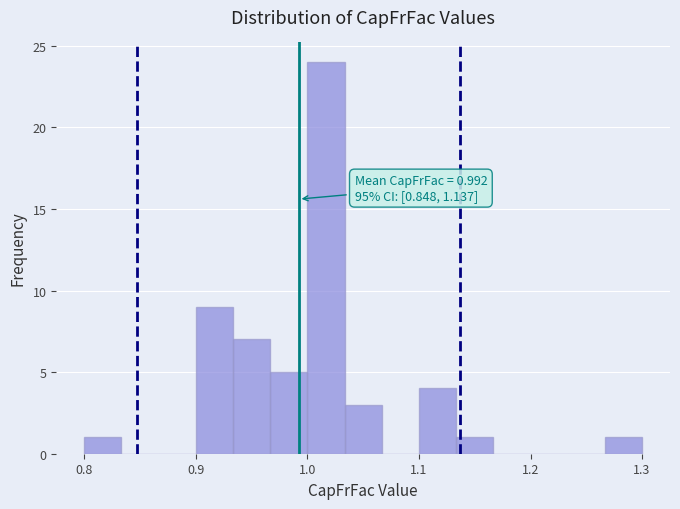

Read against the x-axis, roughly where is the centre of the tallest bar?

1.02